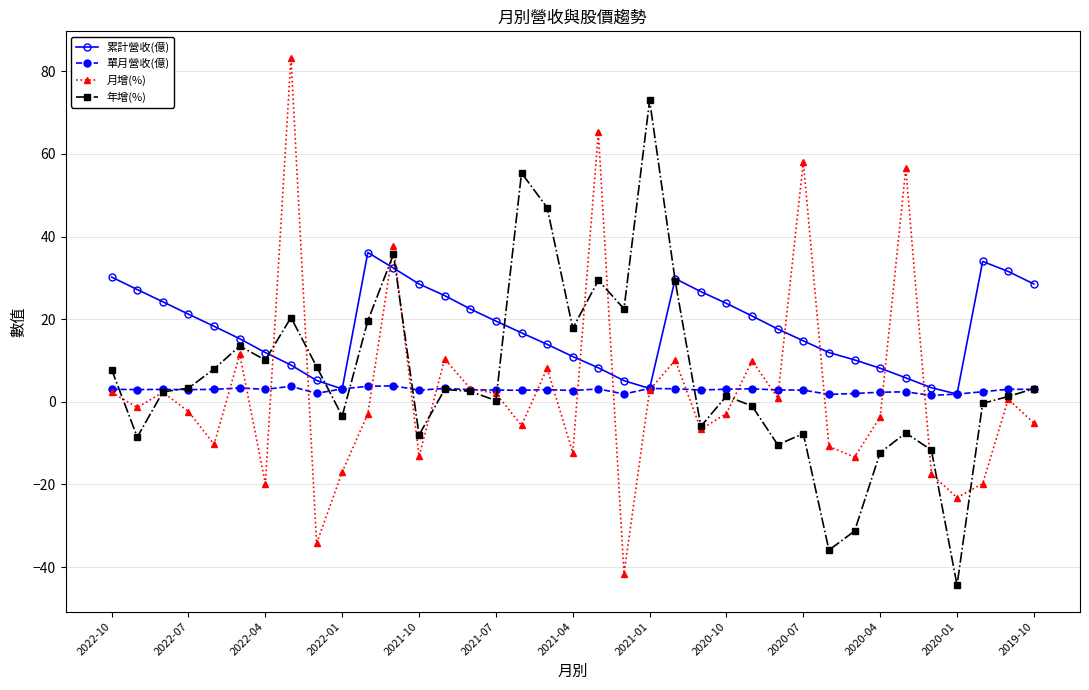

What is the minimum value for 月增(%)?

-41.6